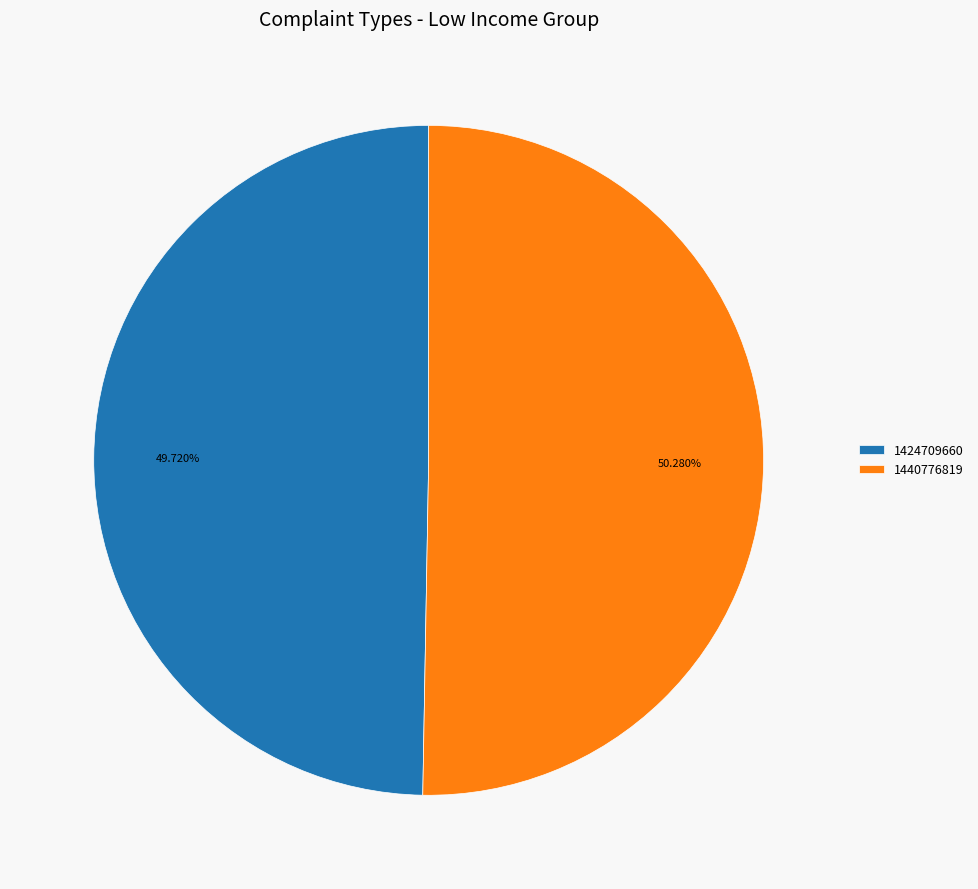

What percentage is NOT represented by 1424709660?

50.3%